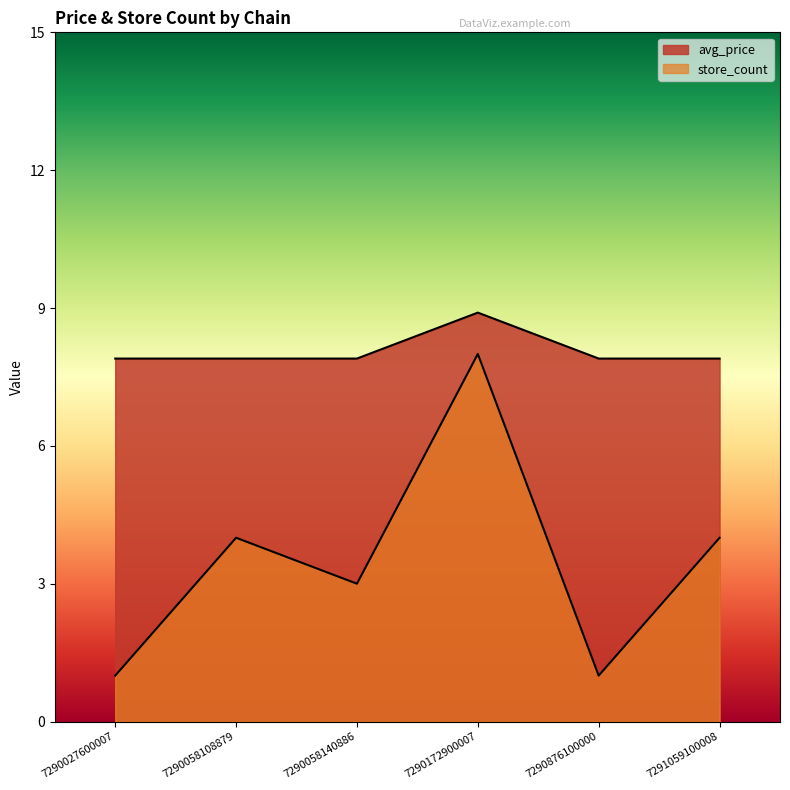

What are all the series names shown in the legend?

avg_price, store_count